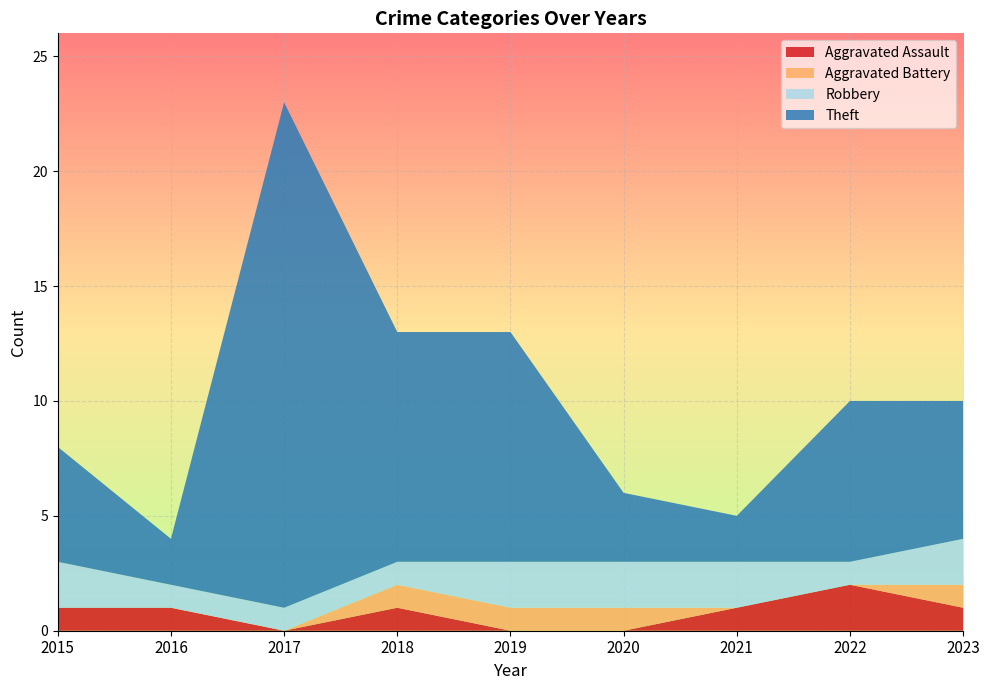

Reading left to right, what are all the values shown in this chart?

Aggravated Assault: 2015=1	2016=1	2017=0	2018=1	2019=0	2020=0	2021=1	2022=2	2023=1
Aggravated Battery: 2015=0	2016=0	2017=0	2018=1	2019=1	2020=1	2021=0	2022=0	2023=1
Robbery: 2015=2	2016=1	2017=1	2018=1	2019=2	2020=2	2021=2	2022=1	2023=2
Theft: 2015=5	2016=2	2017=22	2018=10	2019=10	2020=3	2021=2	2022=7	2023=6